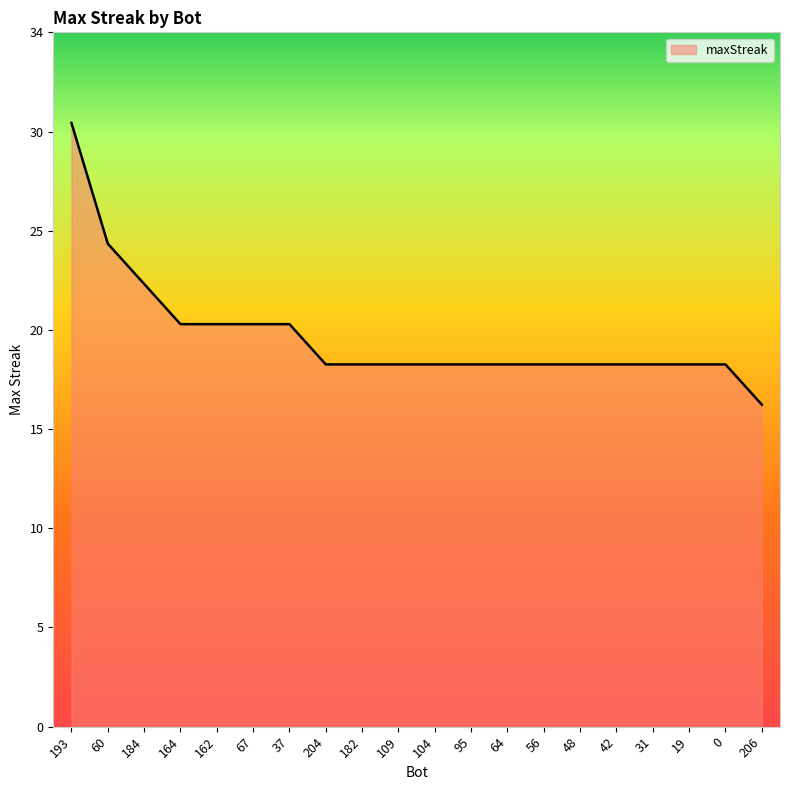

Does the chart display data point markers on the line(s)?

No